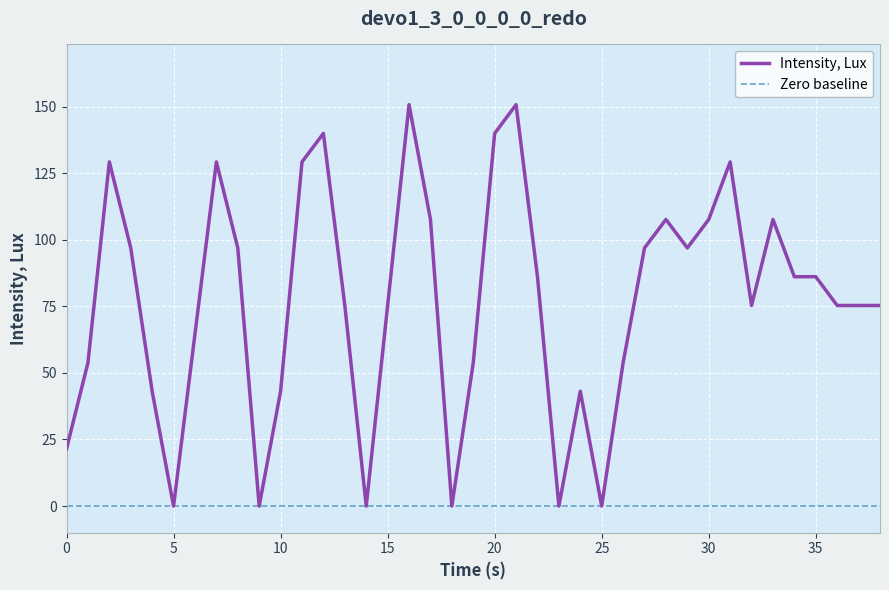

The chart shows a value of -57.0 at 9. True or false?

False